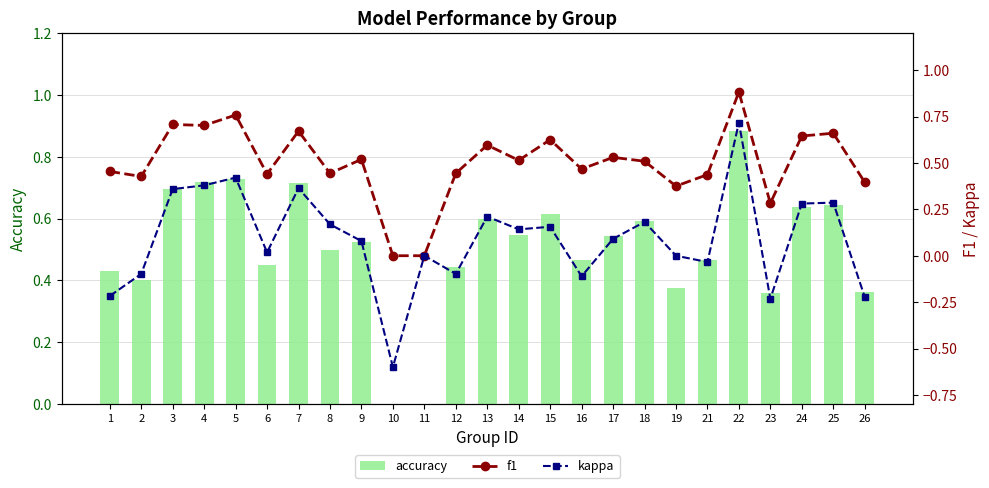

How many groups of bars are there?

25